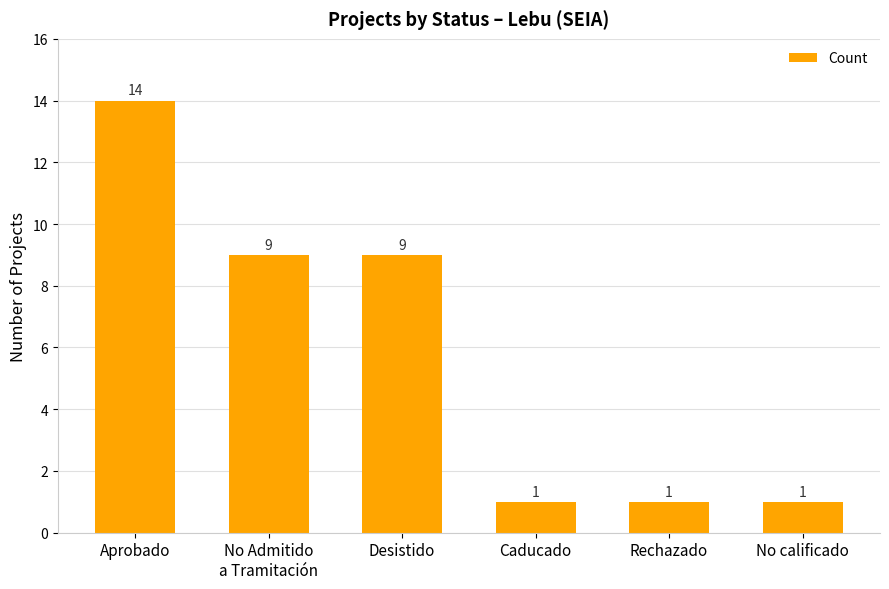

The chart shows a value of 2 at Desistido. True or false?

False